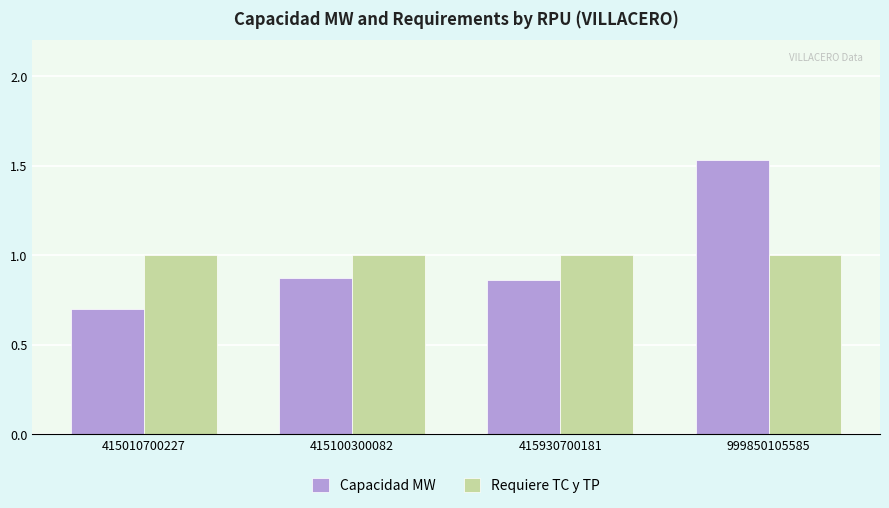

What is the smallest value displayed?

0.7